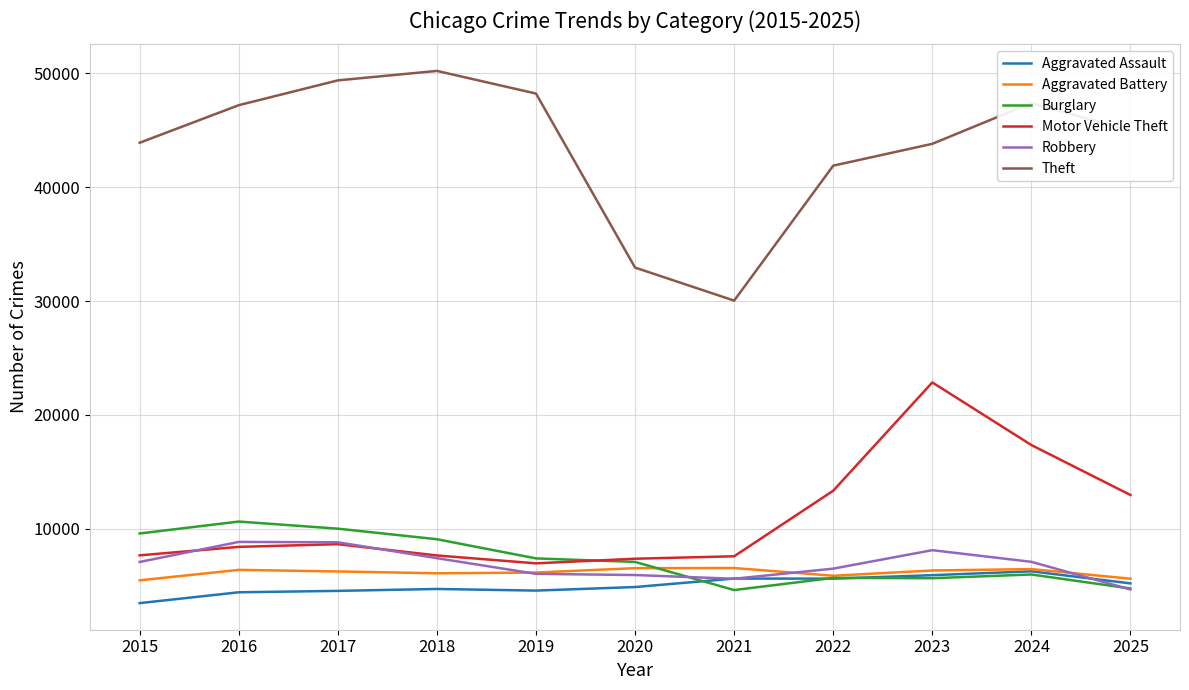

How many times do Aggravated Battery and Robbery cross each other?

3